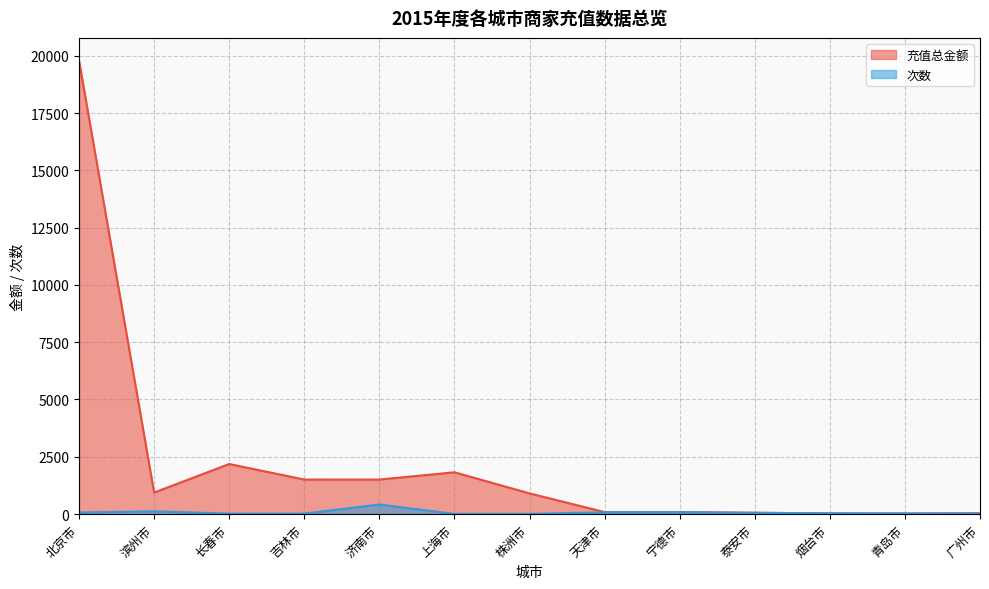

Between 上海市 and 北京市, which is larger?

北京市